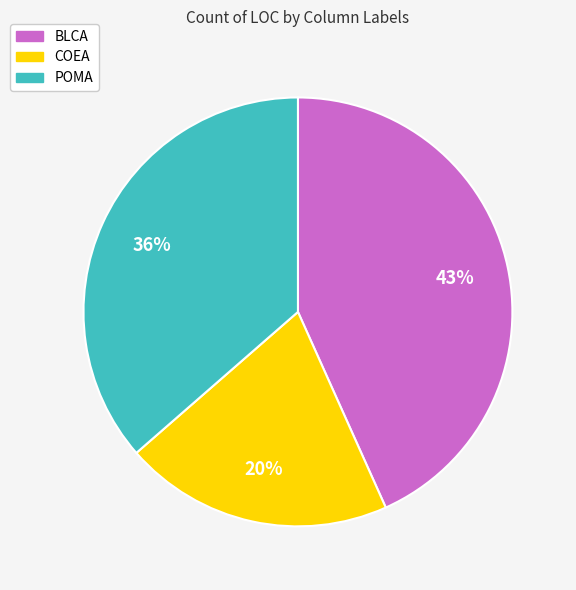

Rank the categories by value from highest to lowest.

BLCA, POMA, COEA